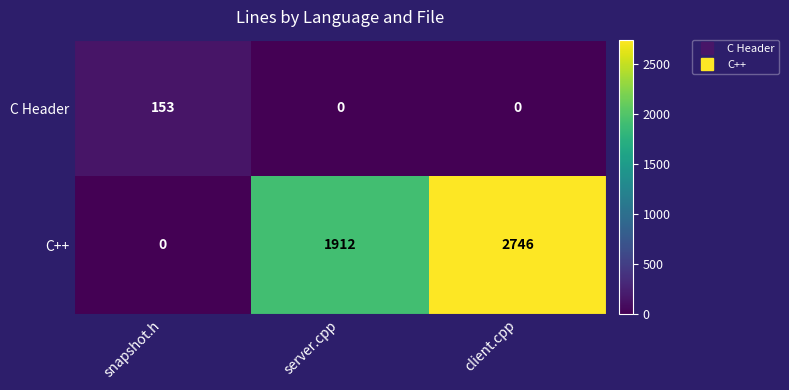

Which category has the highest value across all series?

client.cpp